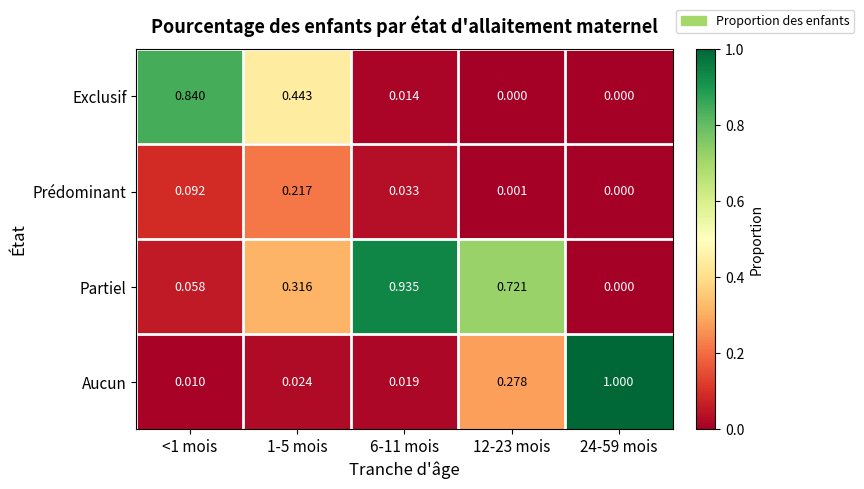

Which series changed the most between <1 mois and 6-11 mois?

Partiel